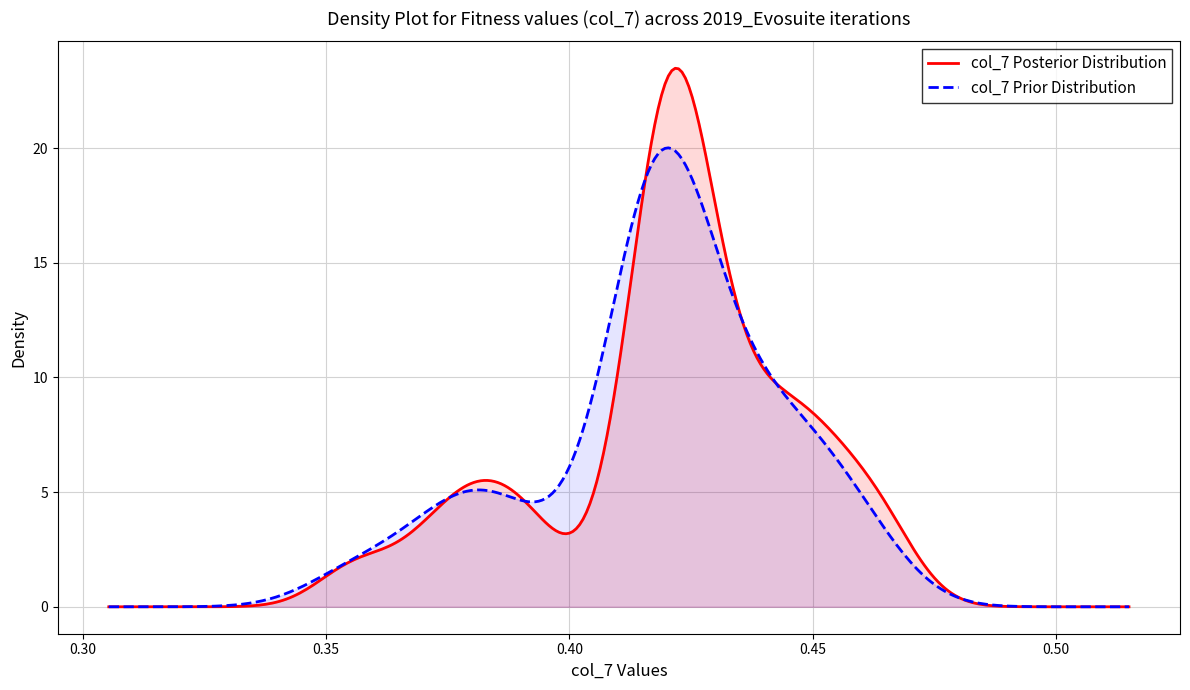

List the series in order of their peak value, lowest first.

col_7 Prior Distribution, col_7 Posterior Distribution